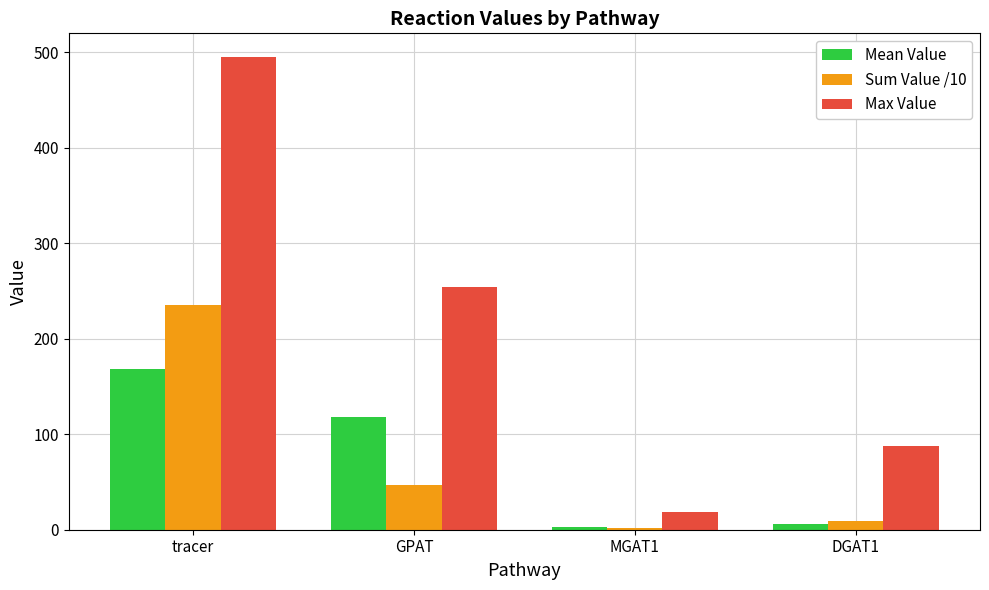

At how many categories does at least one series exceed 107?

2